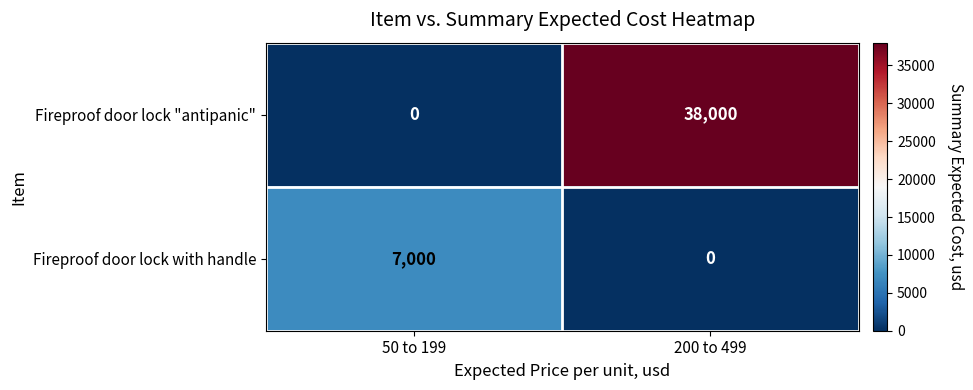

What is the total value across all series at 200 to 499?

38000